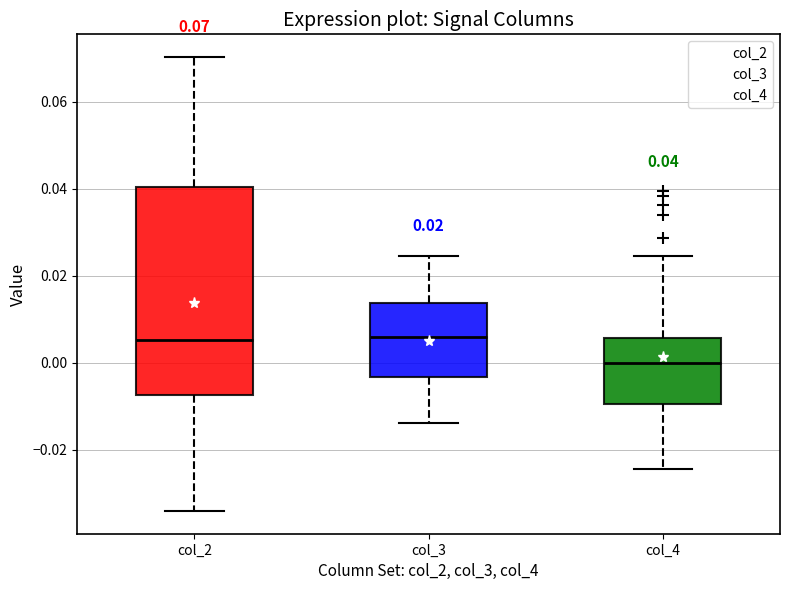

Which box is the tallest, from its lower edge to its upper edge?

col_2